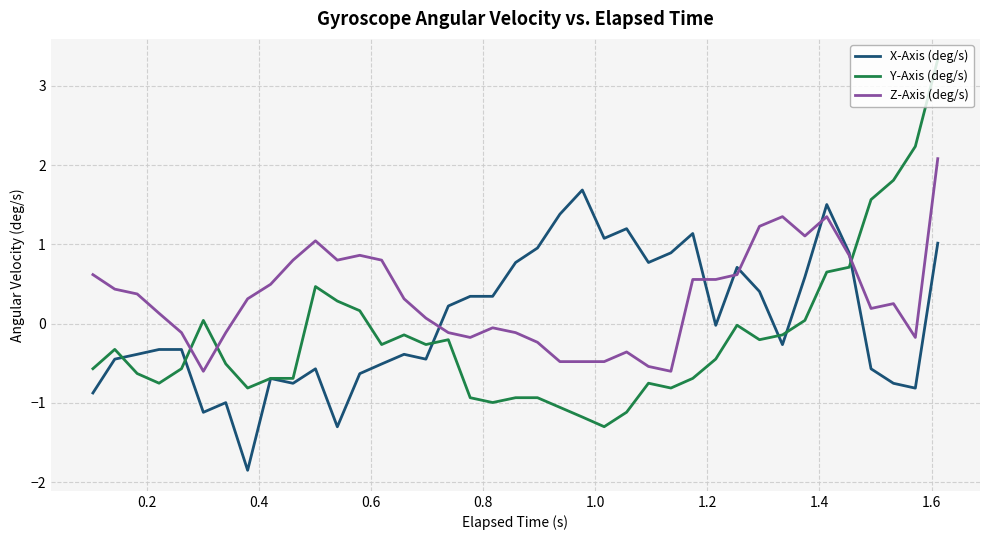

After their last crossing, which series has the higher values: Z-Axis (deg/s) or Y-Axis (deg/s)?

Y-Axis (deg/s)